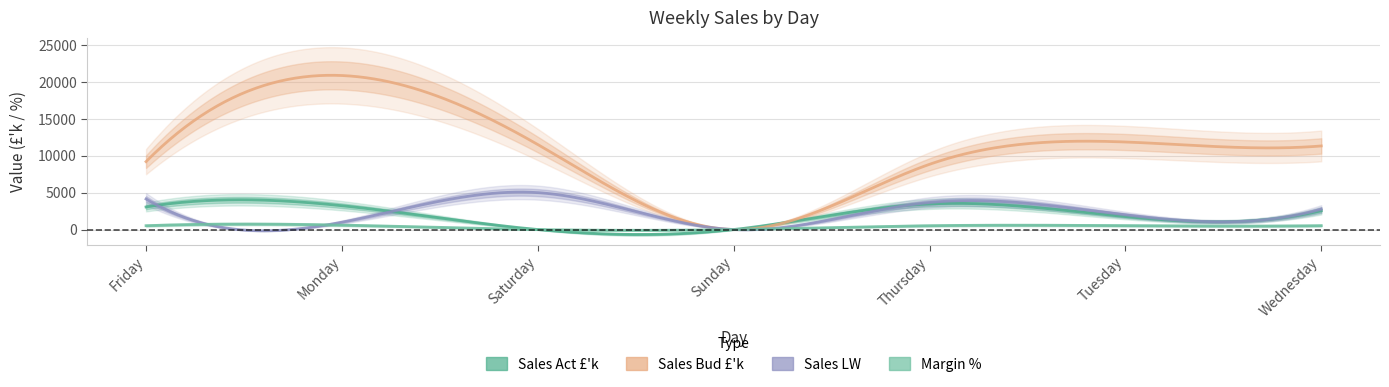

Which category has the lowest value in the Sales LW series?

Sunday